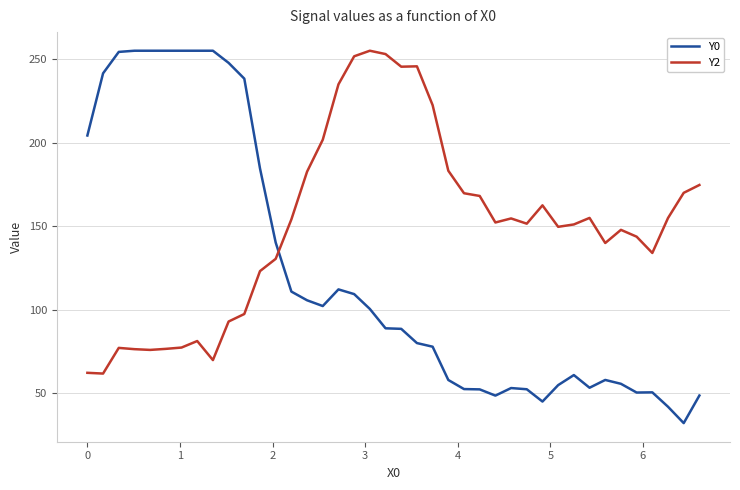

What is the greatest value displayed?

255.0